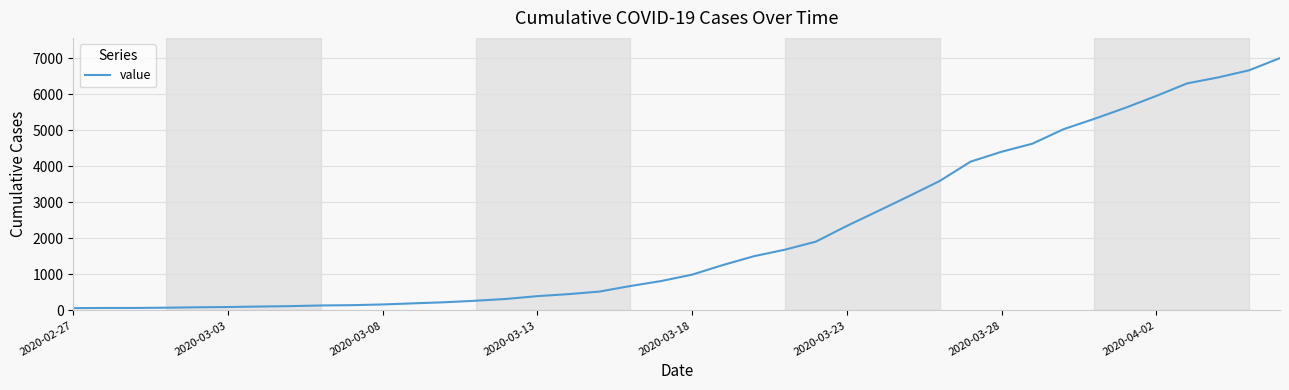

What is the difference between the maximum and minimum values?

6939